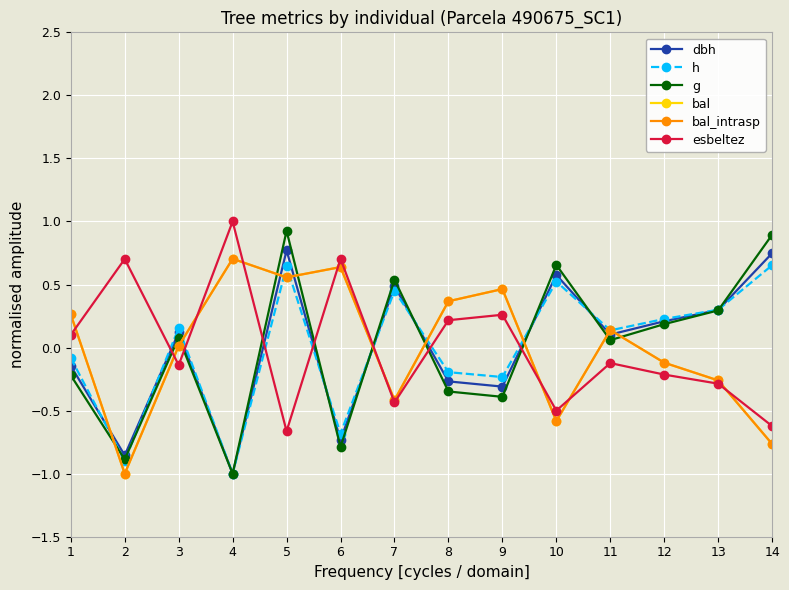

Does the chart have visible grid lines?

Yes